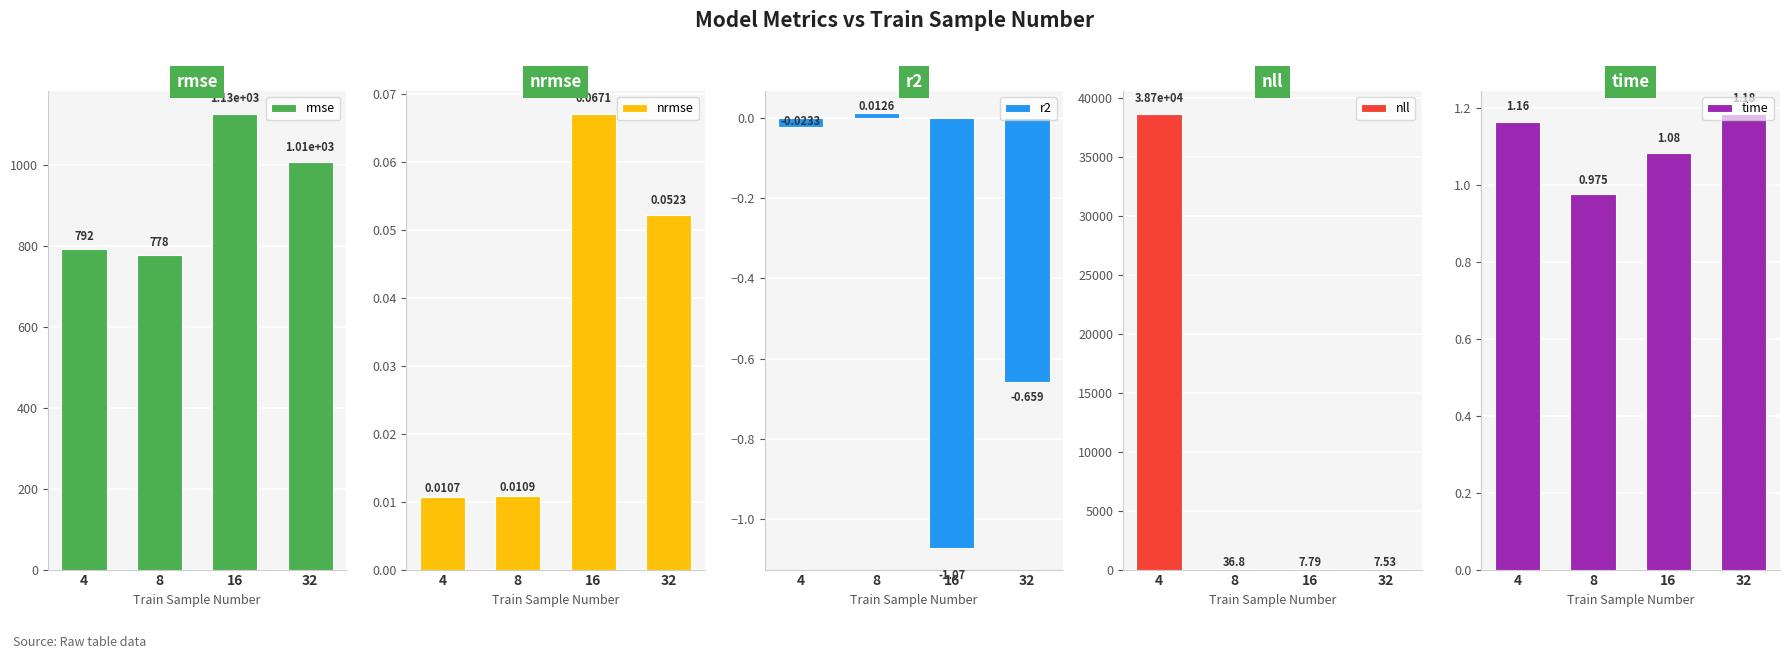

How many nrmse values are between 0 and 1?

4